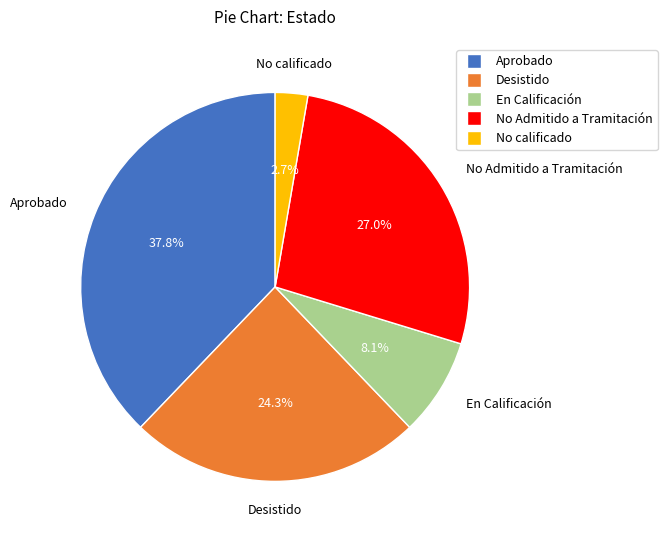

Is No calificado the majority of the pie?

No